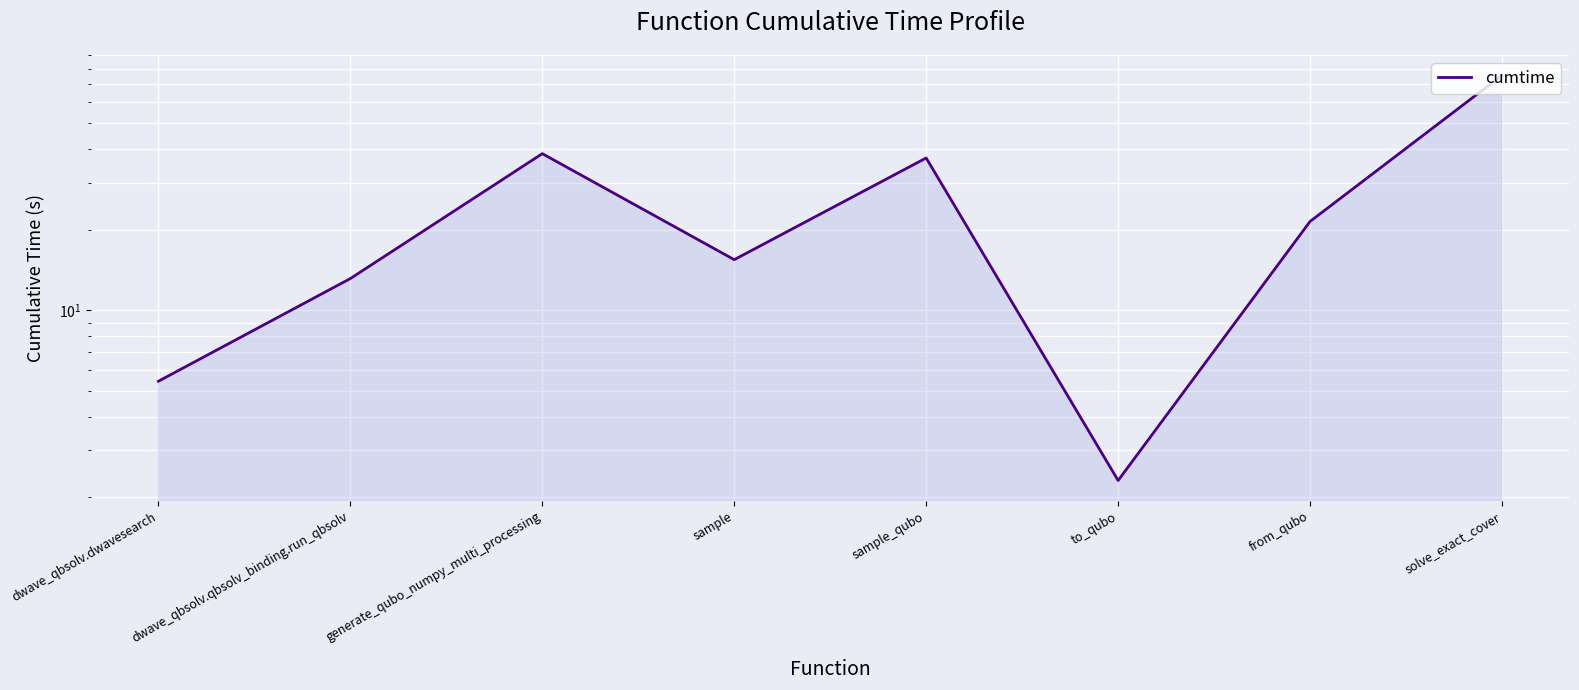

What is the sum of the values at from_qubo and solve_exact_cover?

97.1